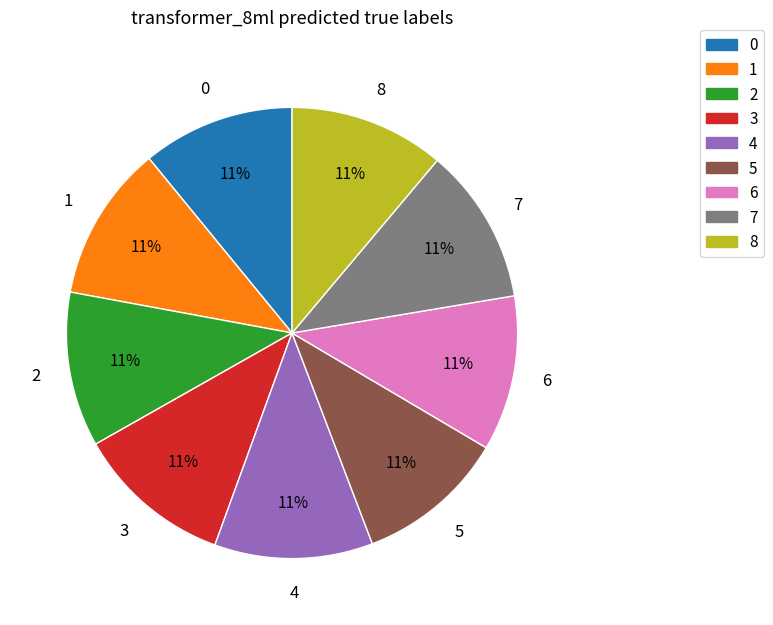

Is there a majority slice in this chart?

No